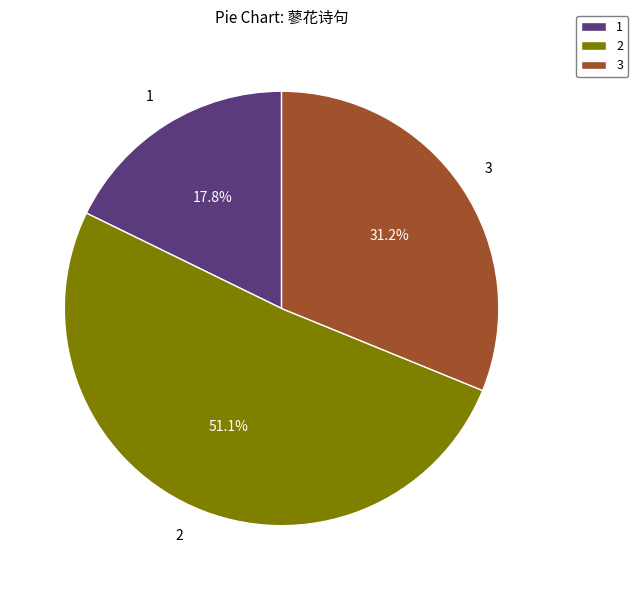

What is the ratio of the value at 2 to the value at 1?

2.9